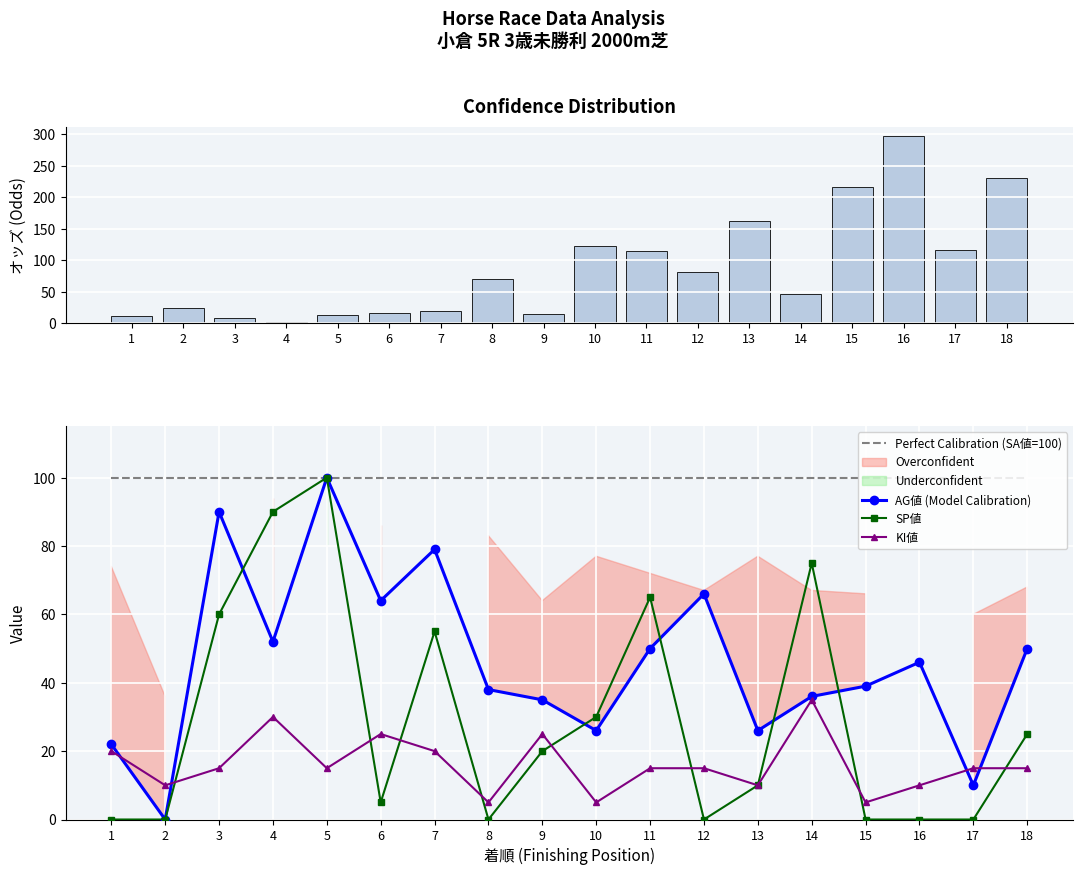

How many values in the オッズ series exceed 69?

9